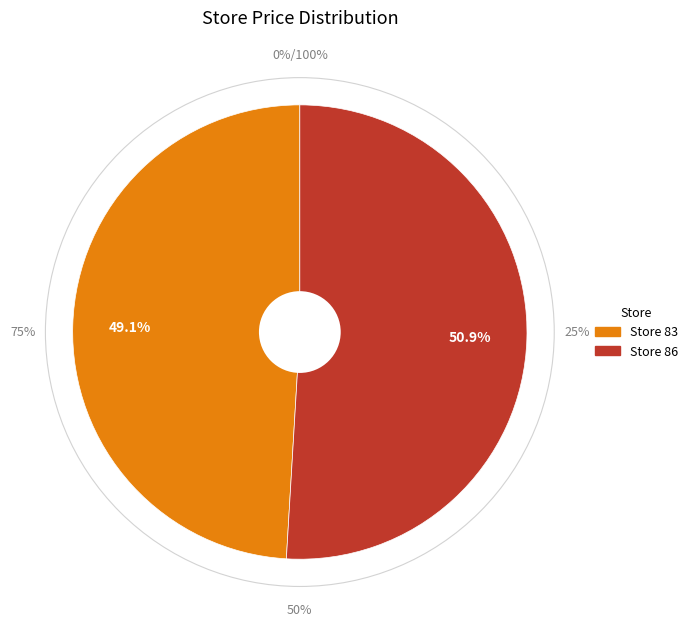

Is it true that 83 is 49% of the pie?

True